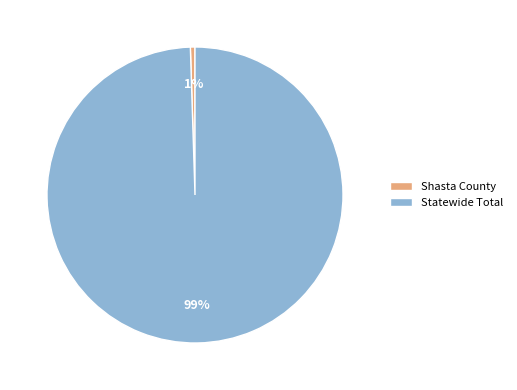

Which category has the biggest portion of the pie?

Statewide Total